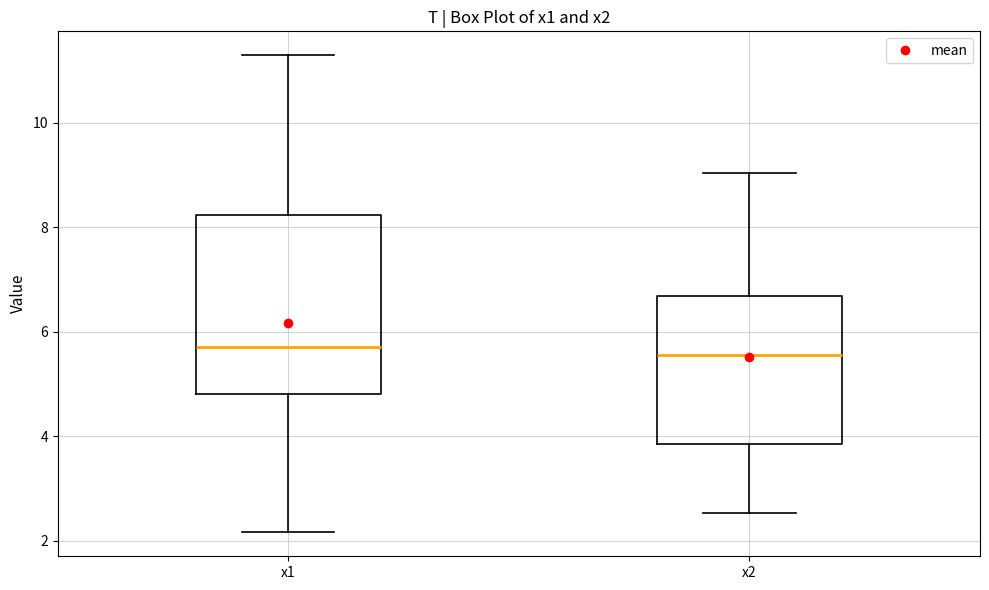

Where is the upper edge of the box for x2 on the y-axis? The values are not printed on the chart, so give them approximately, as read against the axis.

6.6